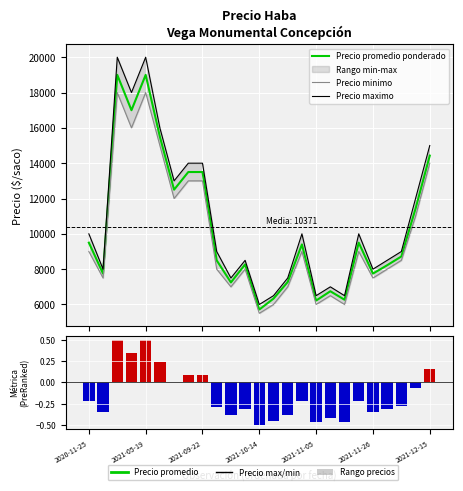

List the series in order of their peak value, lowest first.

Ranking metric scores, Precio minimo, Precio promedio ponderado, Precio maximo